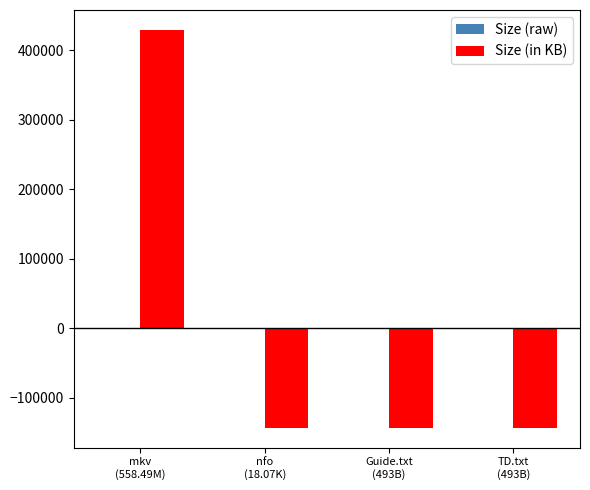

How many groups of bars are there?

4